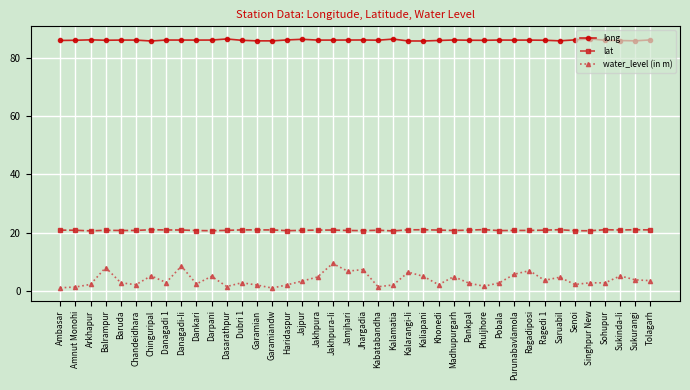

At Kabatabandha, list the series in order from largest to smallest.

long, lat, water_level (in m)